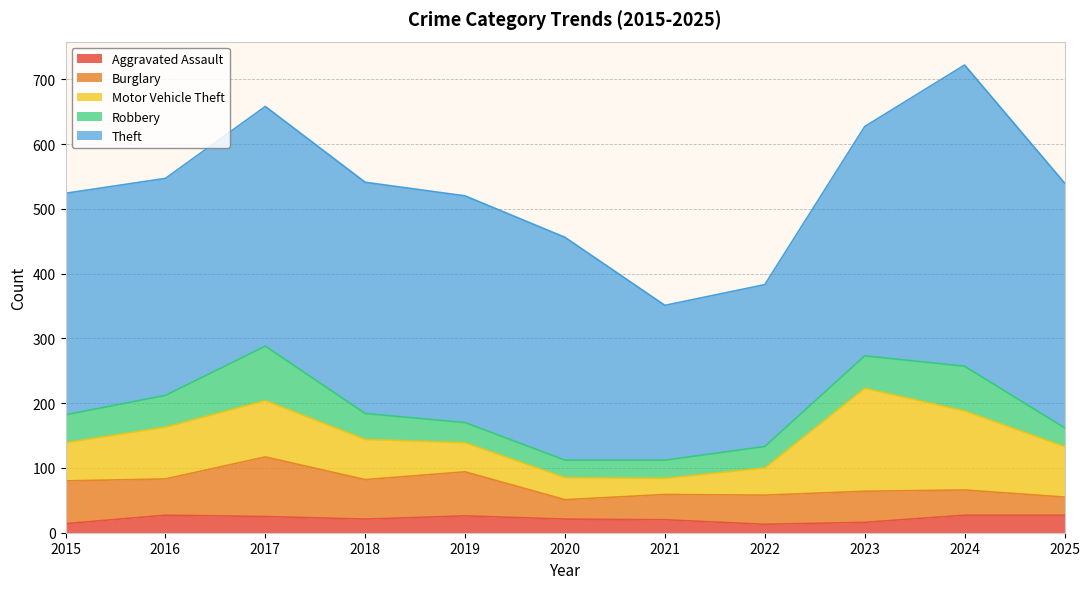

At how many categories does at least one series exceed 94?

11